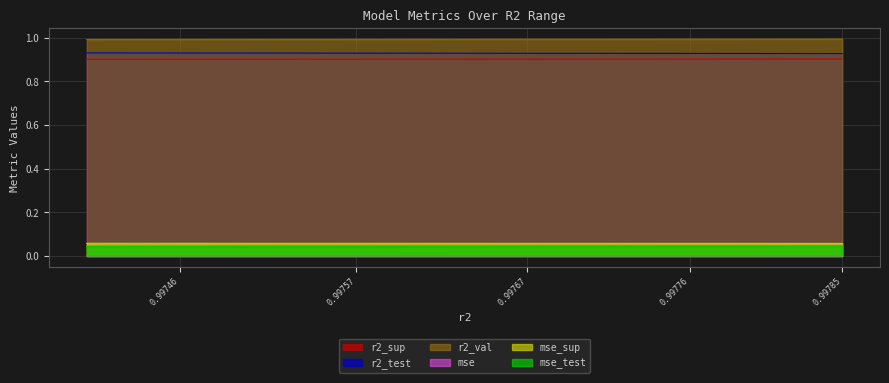

True or false: mse_test has more than 1 interior local peaks.

False